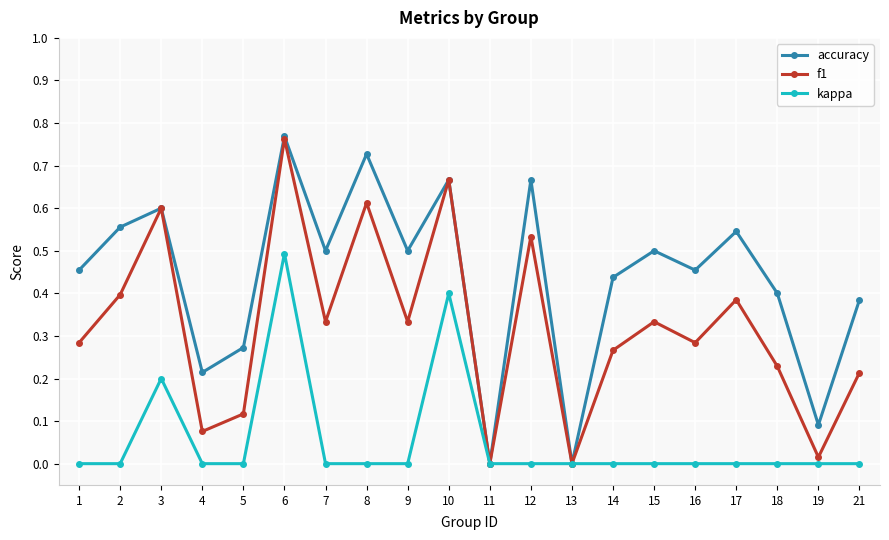

List the series in order of their overall mean, lowest first.

kappa, f1, accuracy